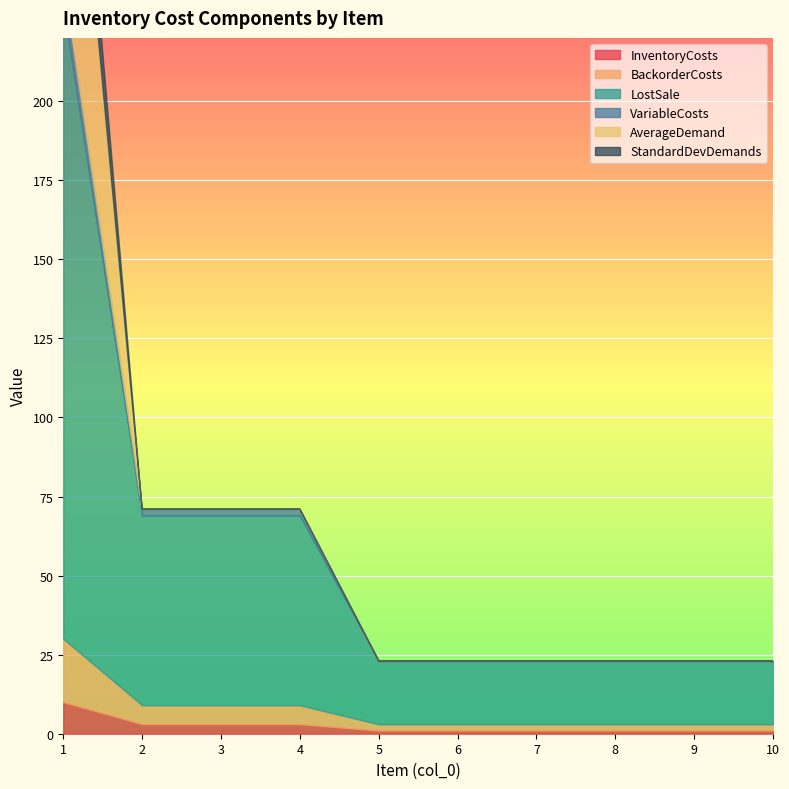

Between 5 and 8, which series saw the biggest shift?

InventoryCosts